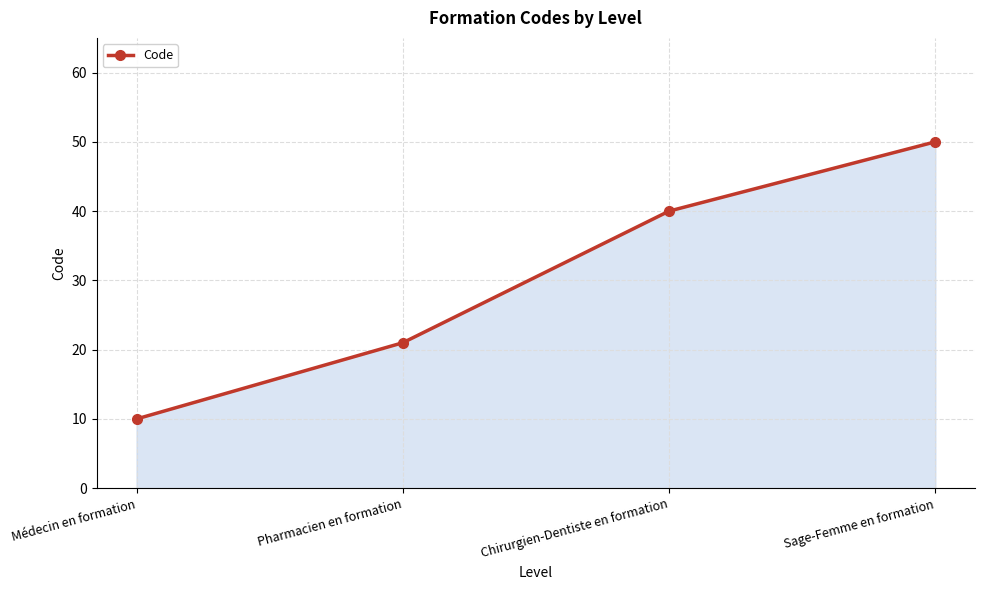

Reading left to right, extract all data points from this chart.

Médecin en formation=10	Pharmacien en formation=21	Chirurgien-Dentiste en formation=40	Sage-Femme en formation=50